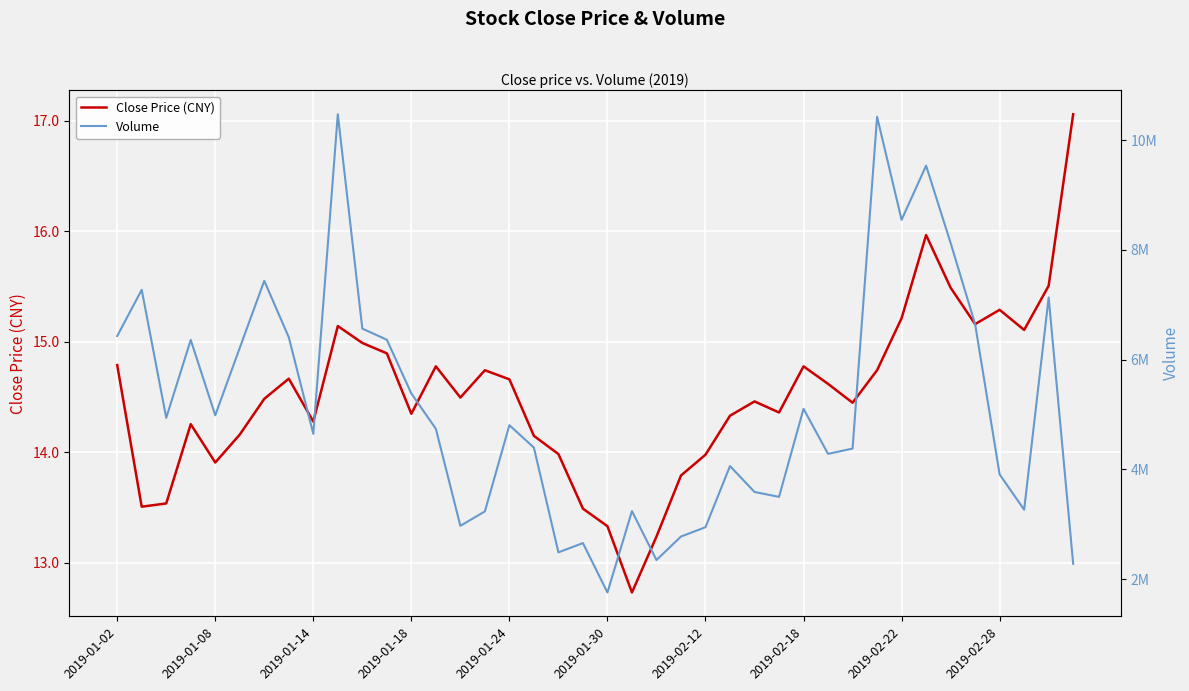

List the series in order of their overall mean, lowest first.

Close Price (CNY), Volume